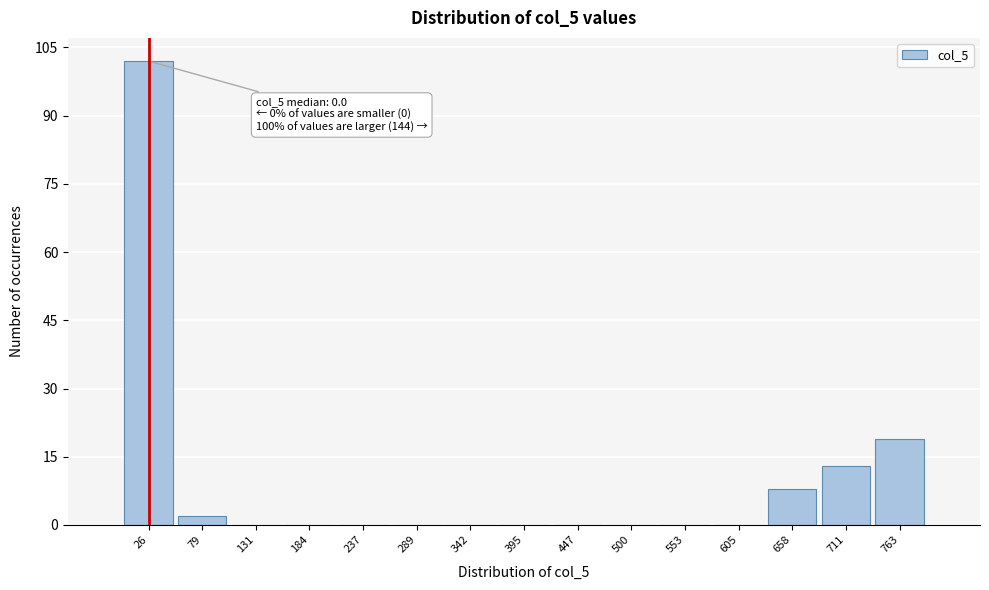

Over which range of the x-axis is the bar tallest?

0 to 50